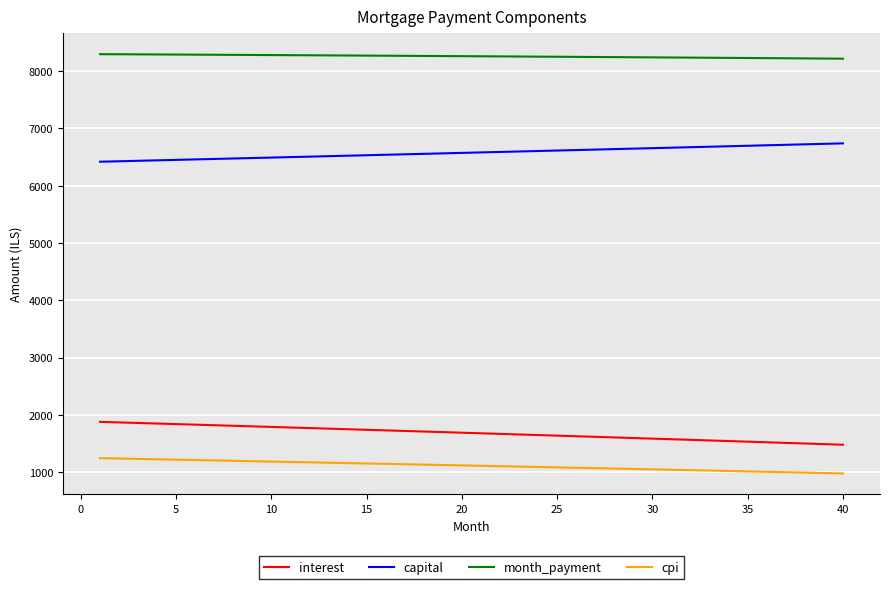

True or false: interest and capital cross at least once.

False